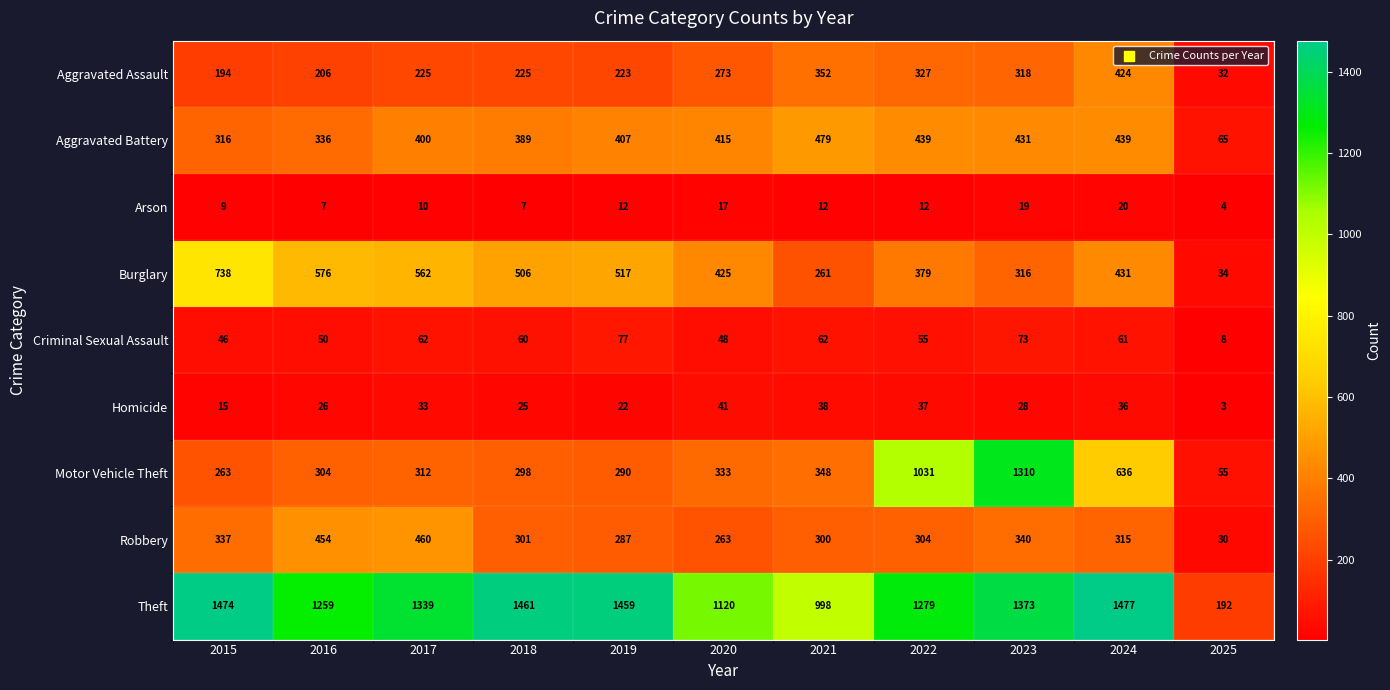

Between 2017 and 2021, which series saw the biggest shift?

Theft